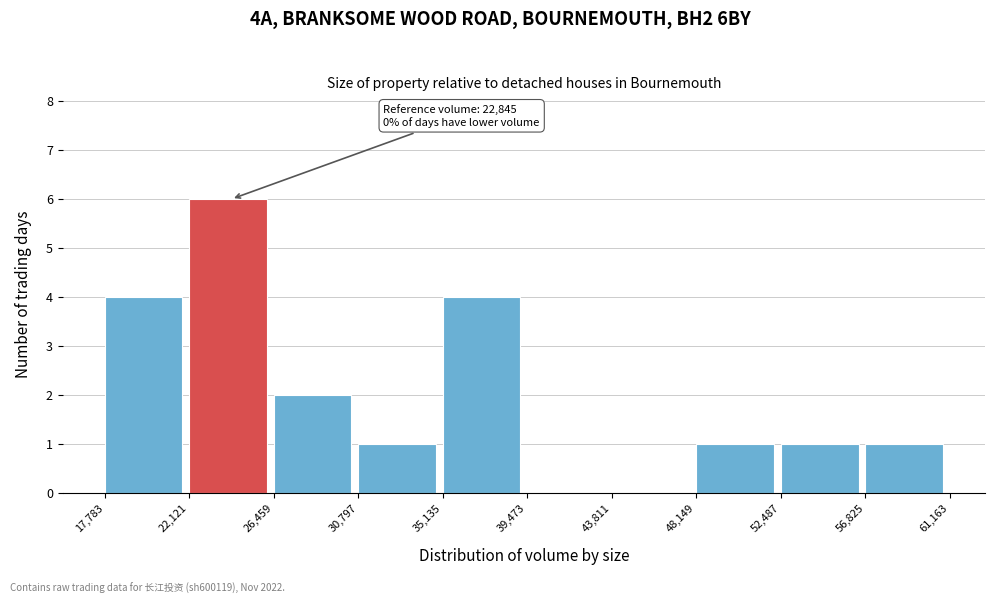

Over which range of the x-axis is the bar tallest?

22,121 to 26,459